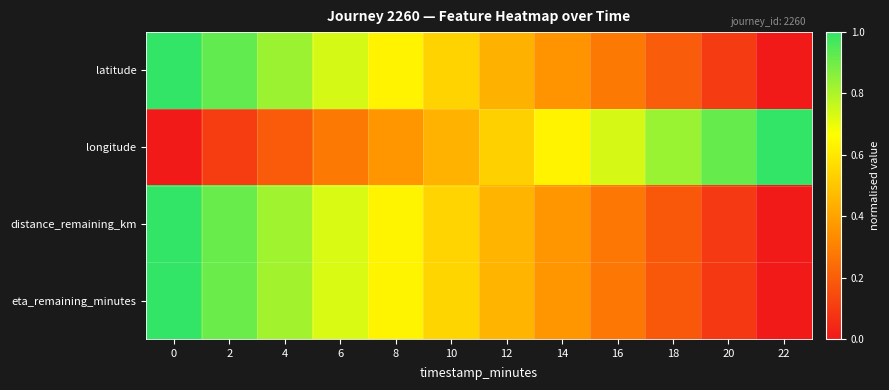

Between 0 and 18, which series saw the biggest shift?

longitude